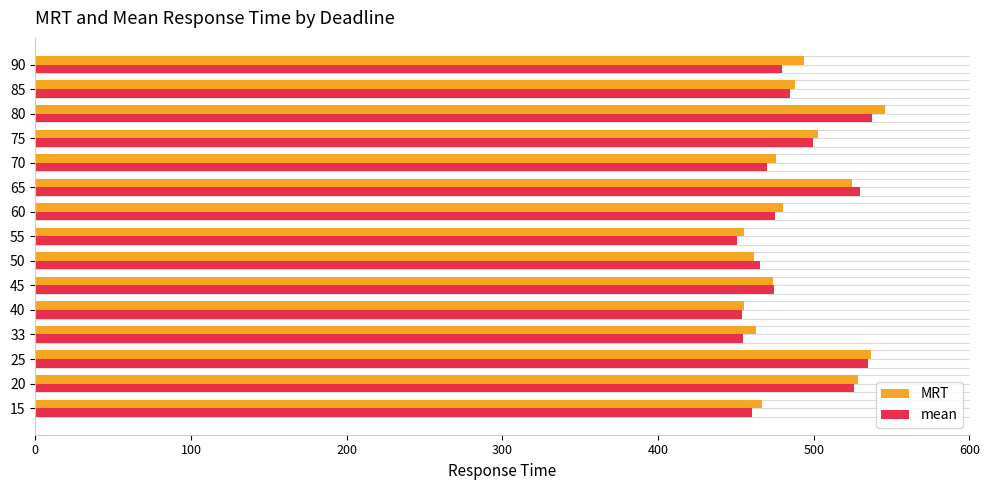

True or false: MRT has a value of 164.9 at 50.

False